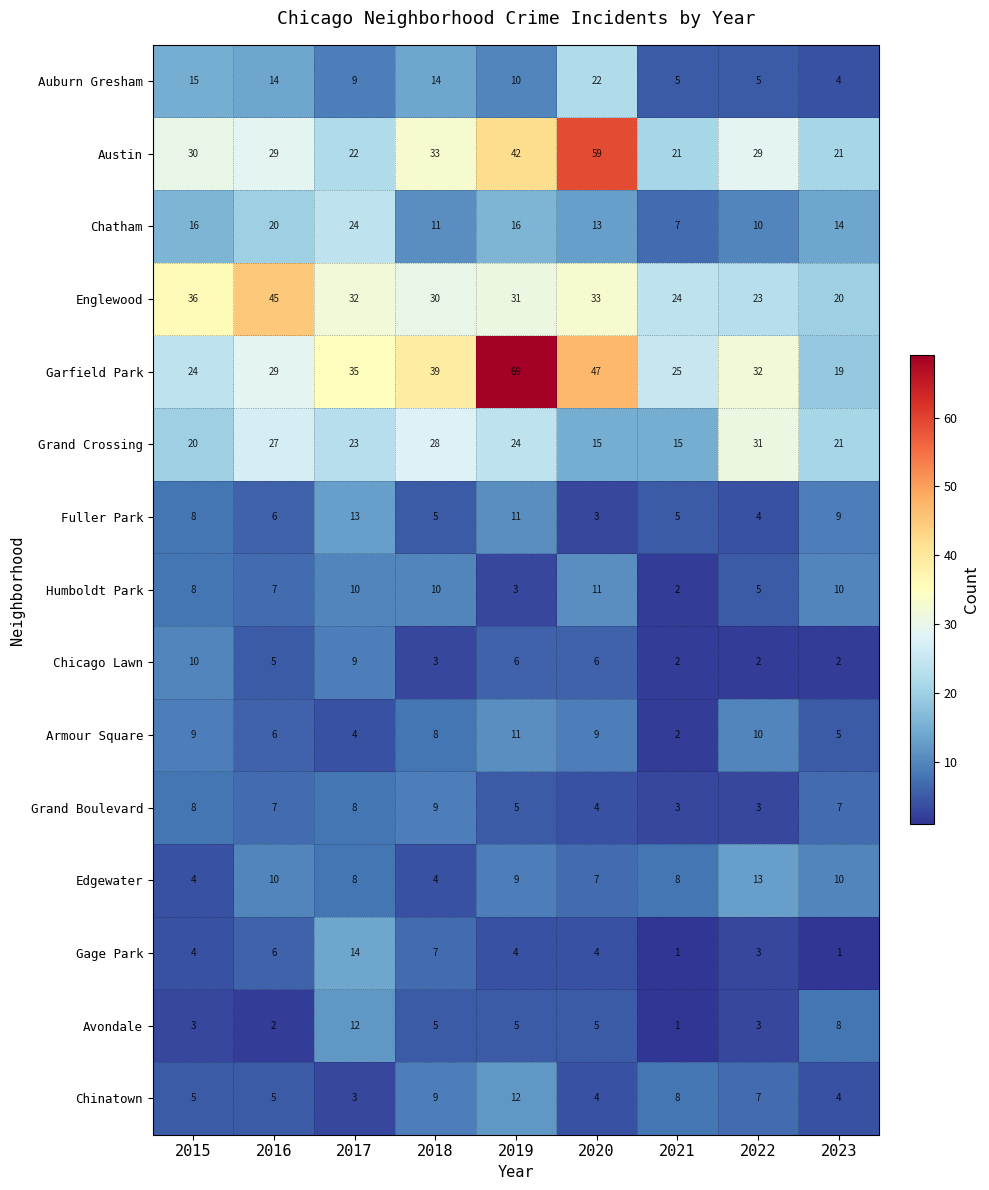

How many data points does each series have?

9